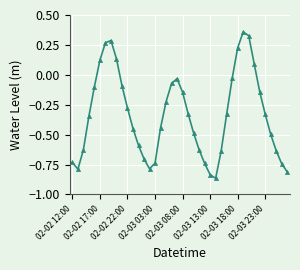

What is the difference between the maximum and minimum values?

1.2